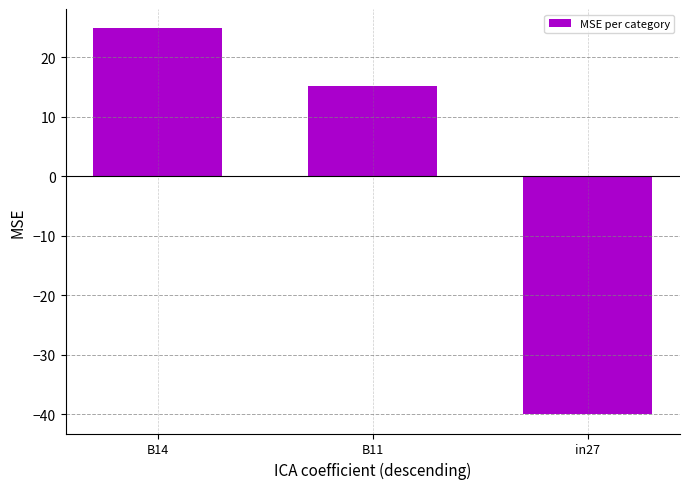

How many distinct data groups are displayed?

1